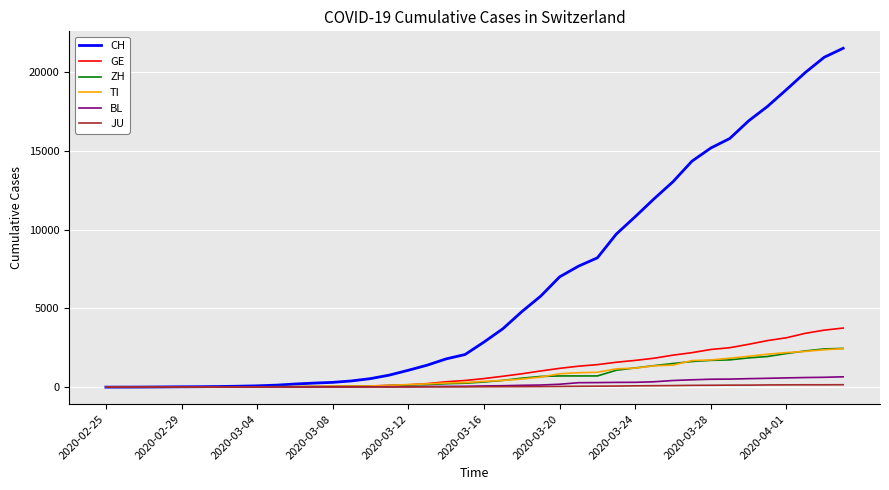

At how many categories does at least one series exceed 7496?

15